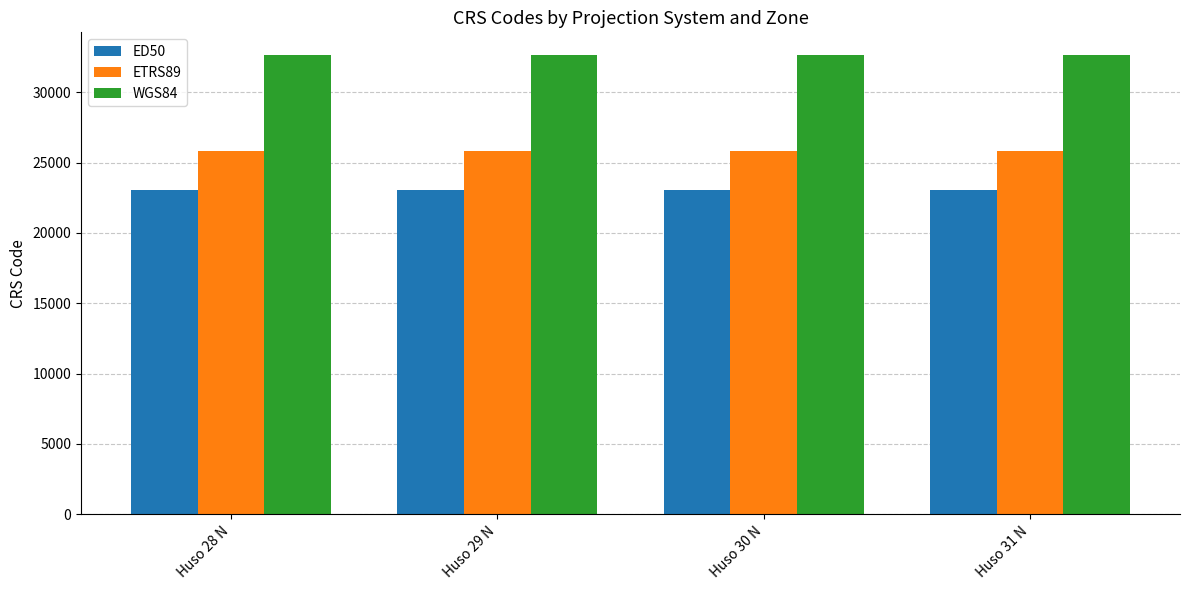

What is the average value of the ETRS89 series?

25830